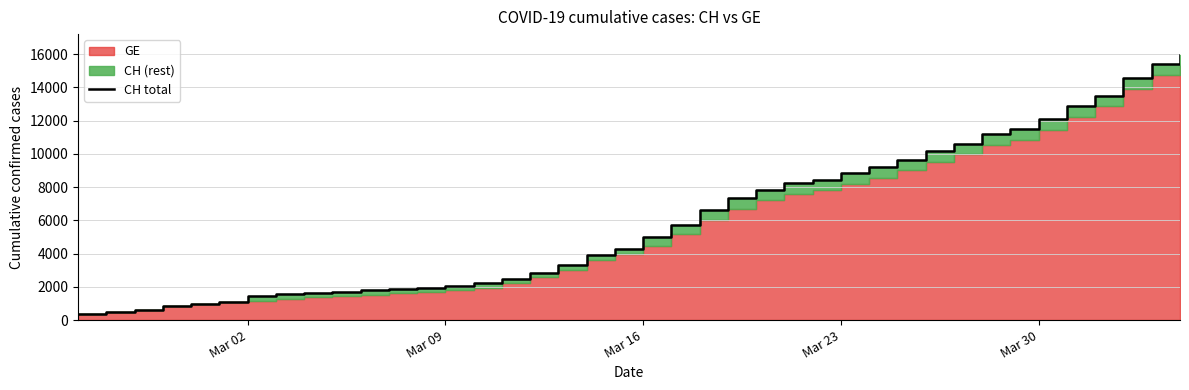

What is the difference between the maximum and second lowest values?

15447